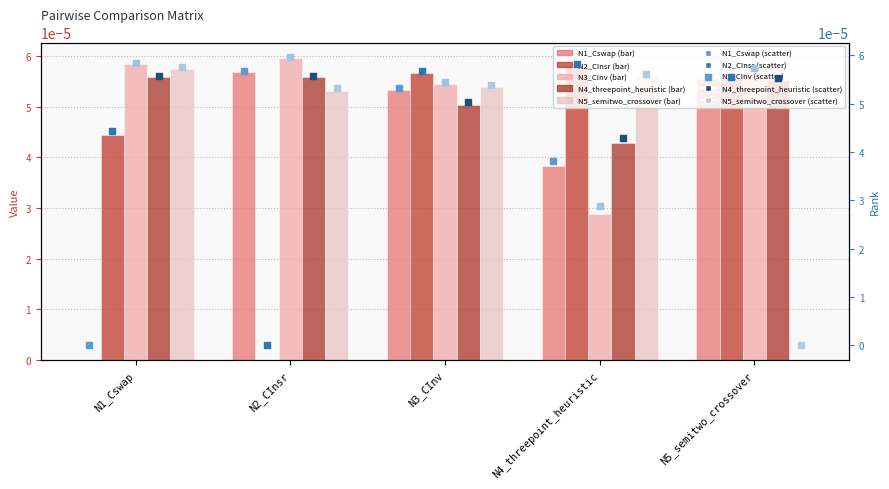

Which series contains the highest Y value?

N3_CInv